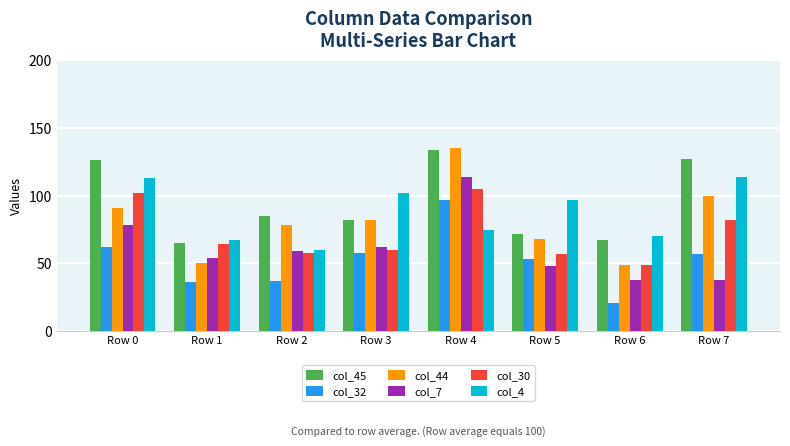

How many series are shown in this chart?

6